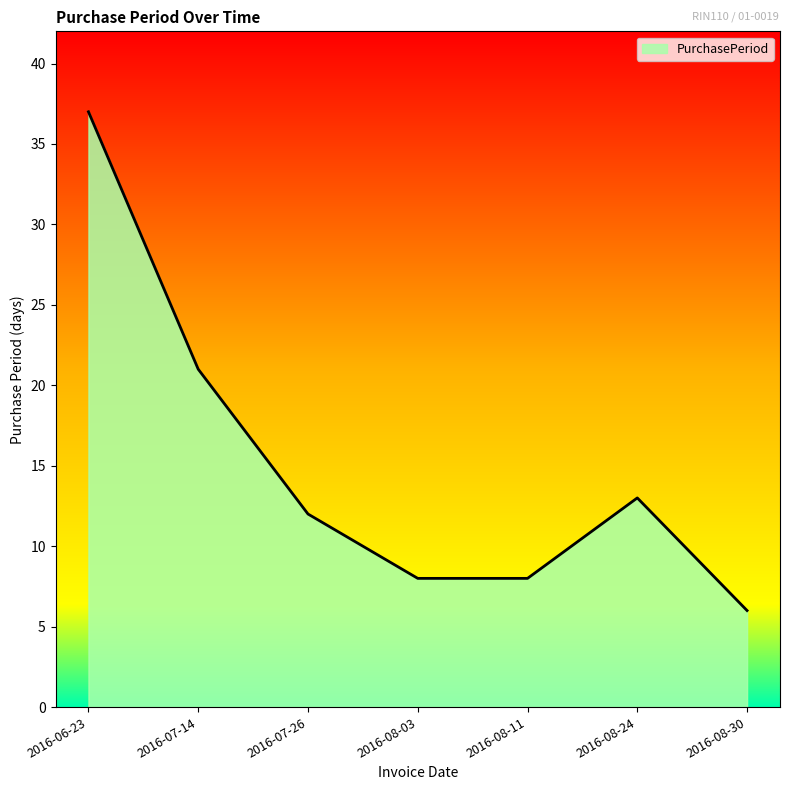

What position from the right is 2016-08-24?

2